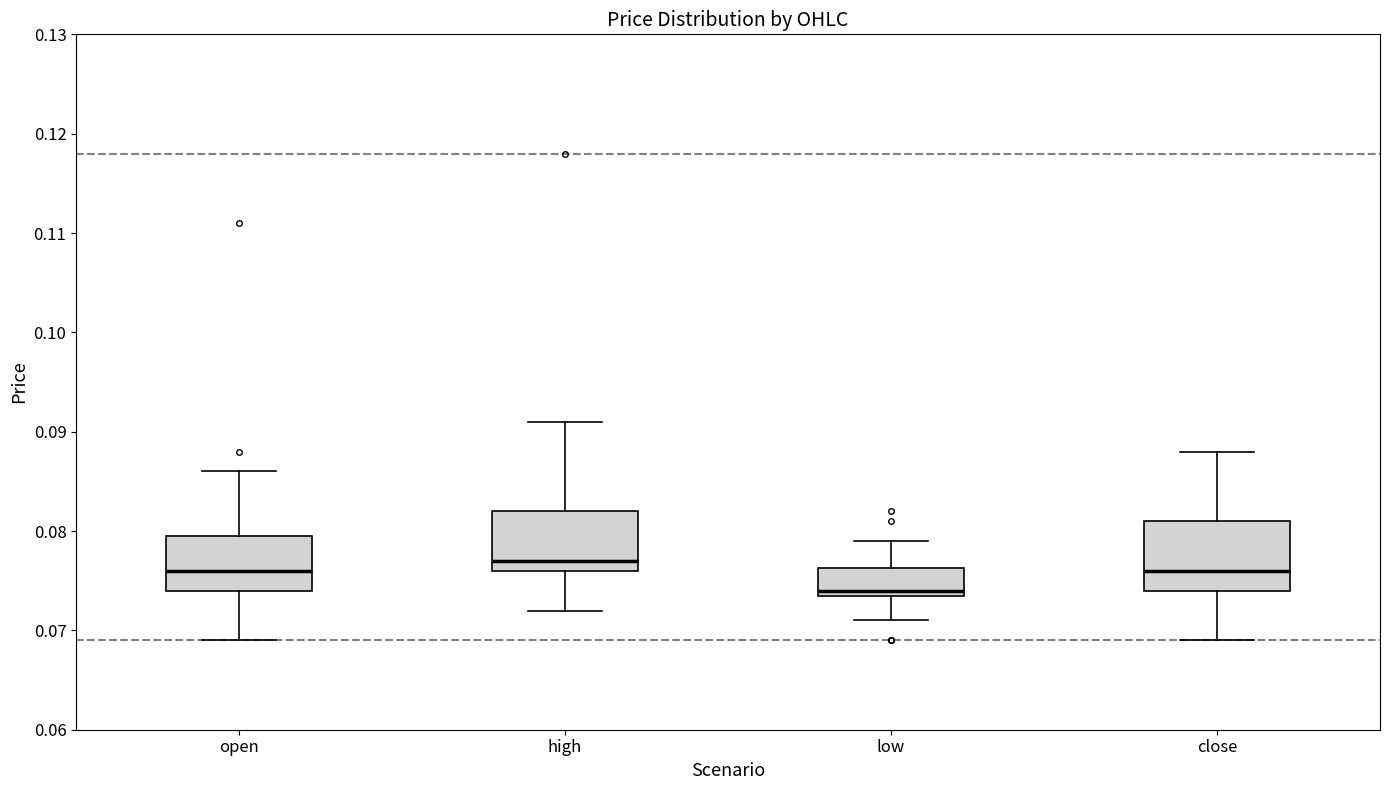

Which box is the tallest, from its lower edge to its upper edge?

close